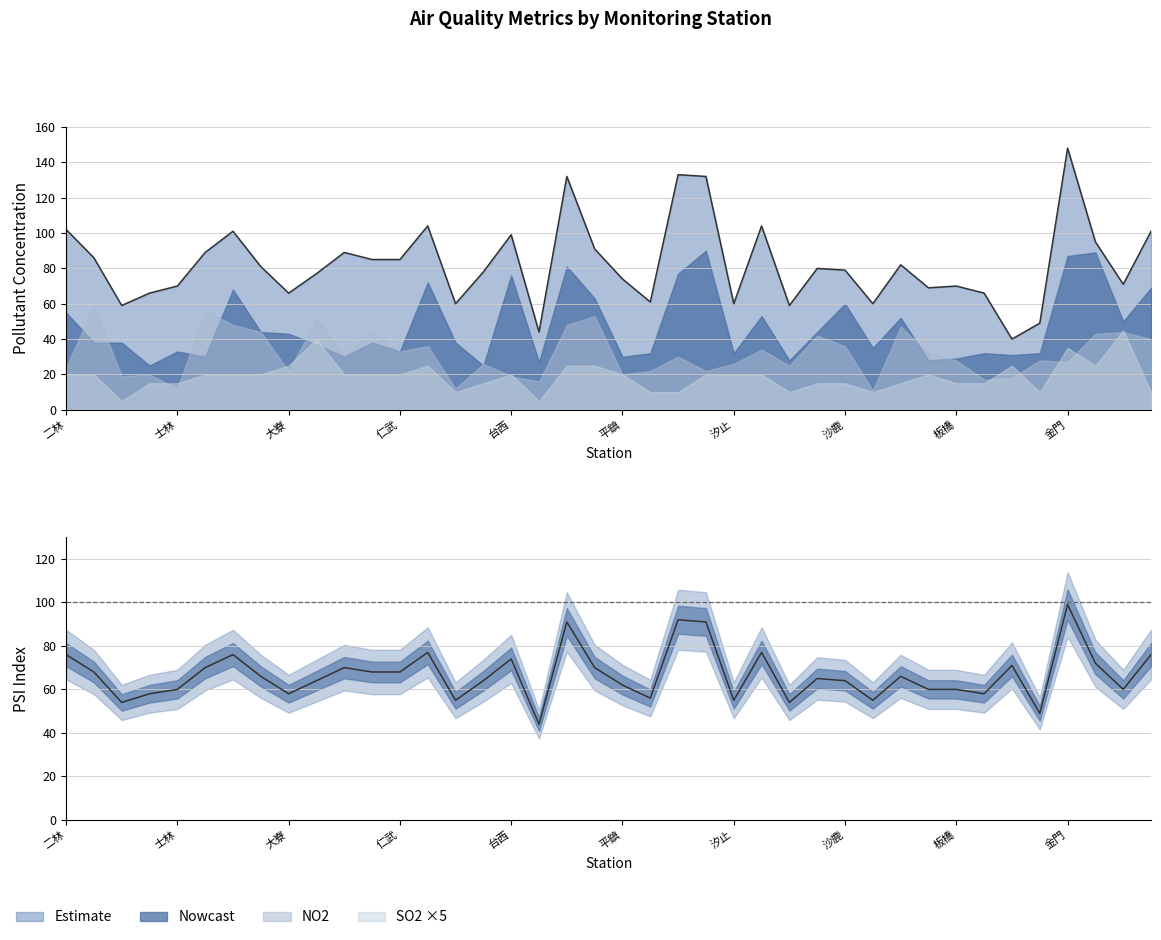

True or false: PSI has more than 2 interior local peaks.

True